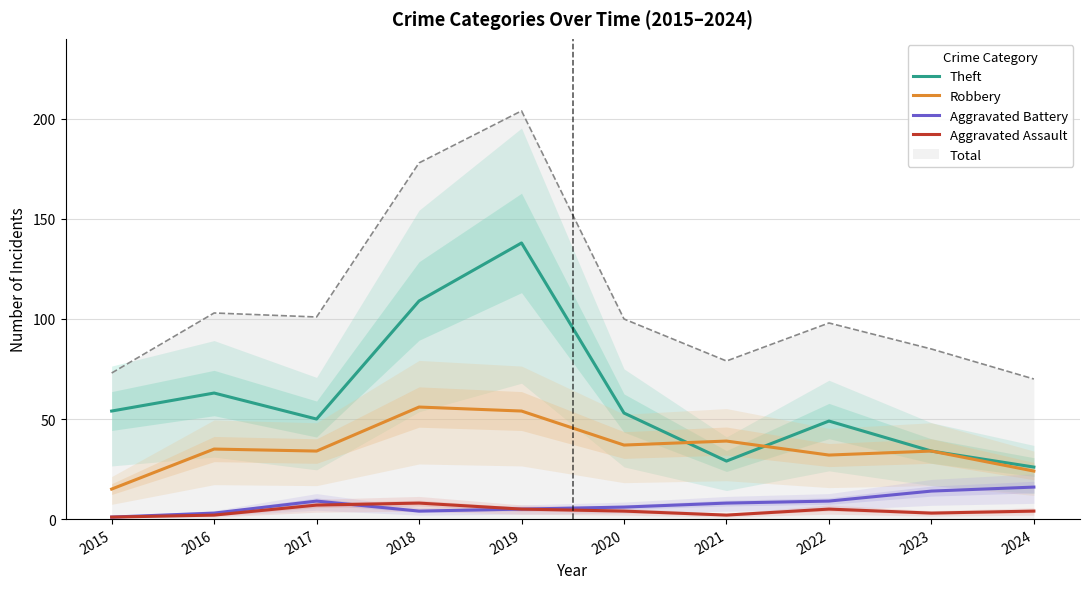

At which label is Theft closest to 82?

2016